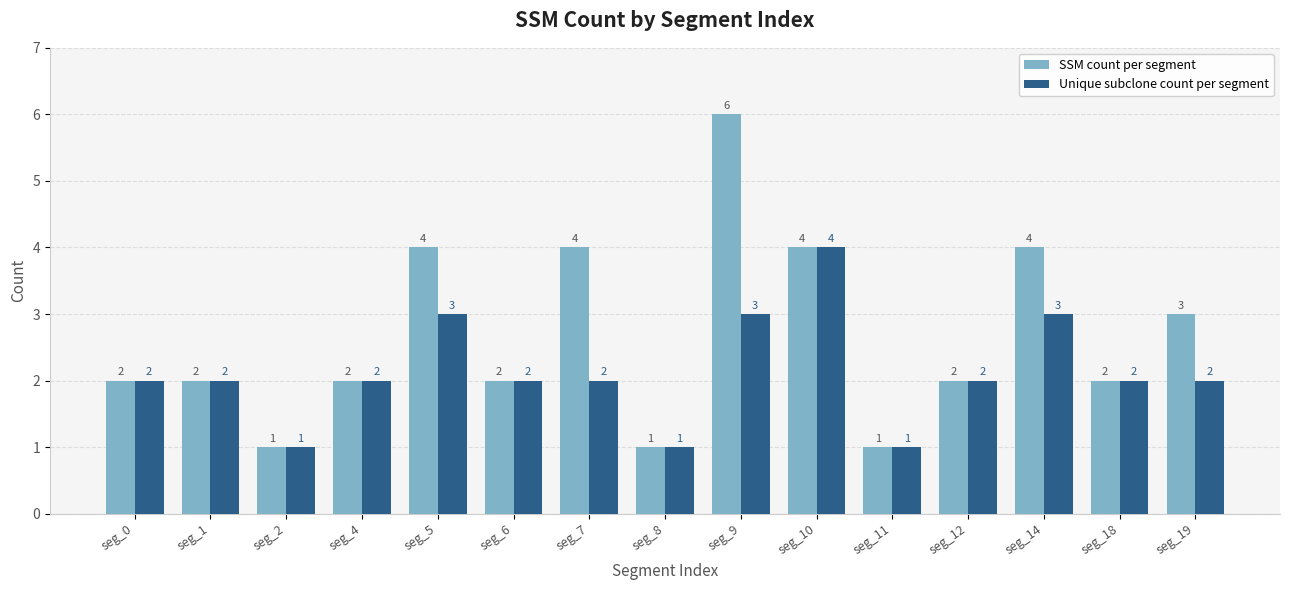

Are the bars horizontal?

No